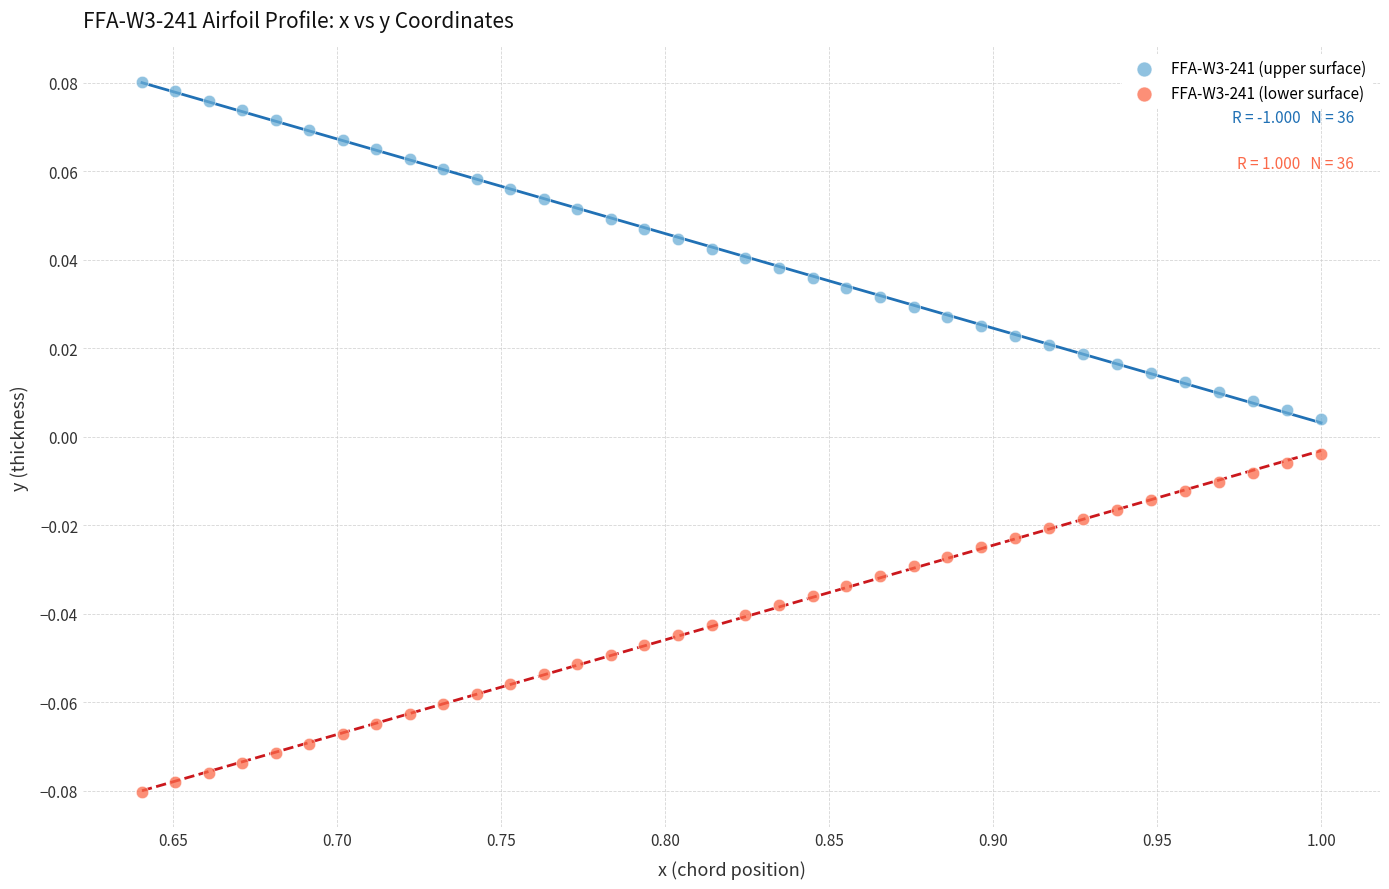

Which series contains the lowest Y value?

FFA-W3-241 (lower surface)